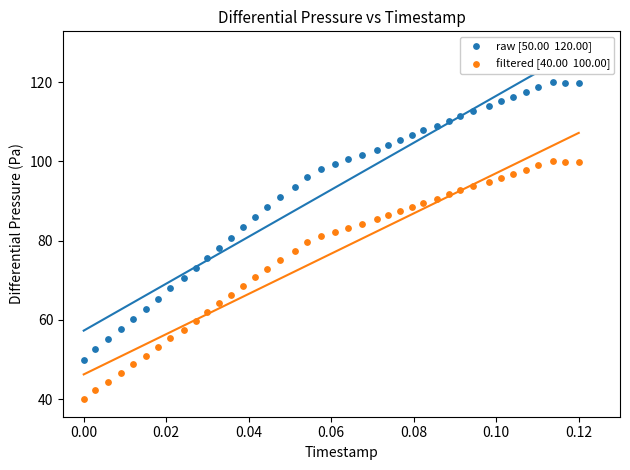

Count the number of points in this scatter plot.

80